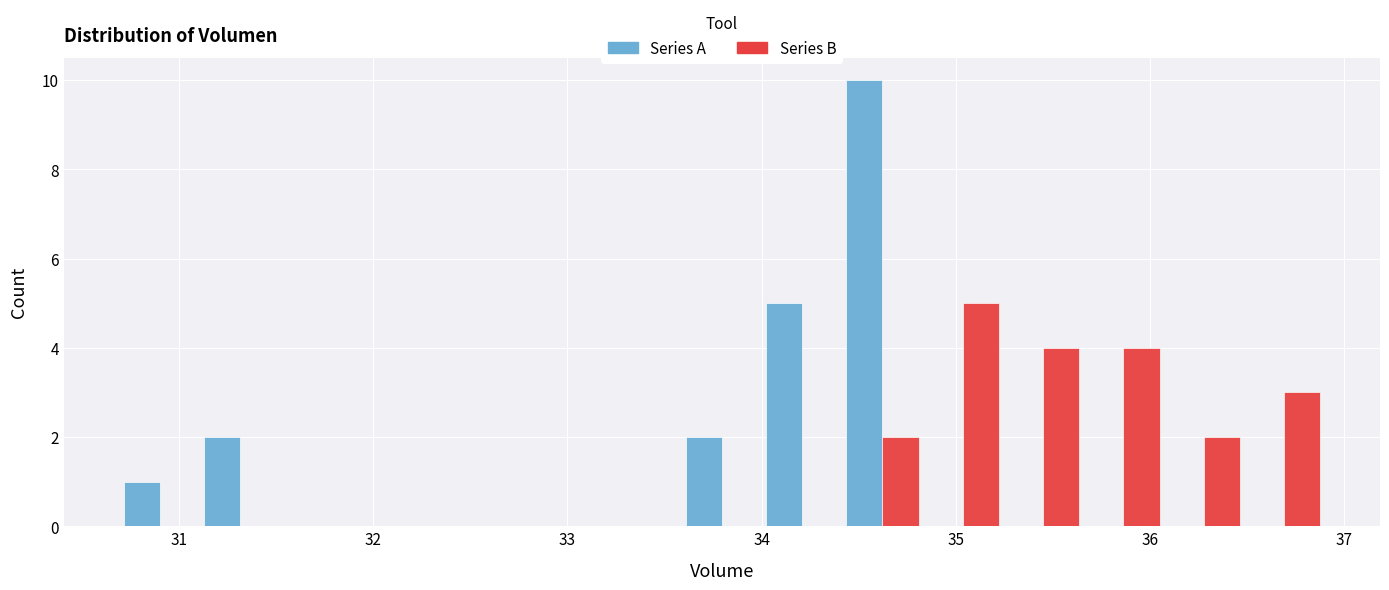

Reading left to right, transcribe this chart: for each range on the x-axis, give the height of each series' bar. Neither the bar edges nor the heights are printed on the chart, so give them approximately, as read against the axes.

30.7 to 31.1: Series A=1	Series B=0
31.1 to 31.5: Series A=2	Series B=0
31.5 to 31.9: Series A=0	Series B=0
31.9 to 32.3: Series A=0	Series B=0
32.3 to 32.8: Series A=0	Series B=0
32.8 to 33.2: Series A=0	Series B=0
33.2 to 33.6: Series A=0	Series B=0
33.6 to 34.0: Series A=2	Series B=0
34.0 to 34.4: Series A=5	Series B=0
34.4 to 34.8: Series A=10	Series B=2
34.8 to 35.2: Series A=0	Series B=5
35.2 to 35.7: Series A=0	Series B=4
35.7 to 36.1: Series A=0	Series B=4
36.1 to 36.5: Series A=0	Series B=2
36.5 to 36.9: Series A=0	Series B=3